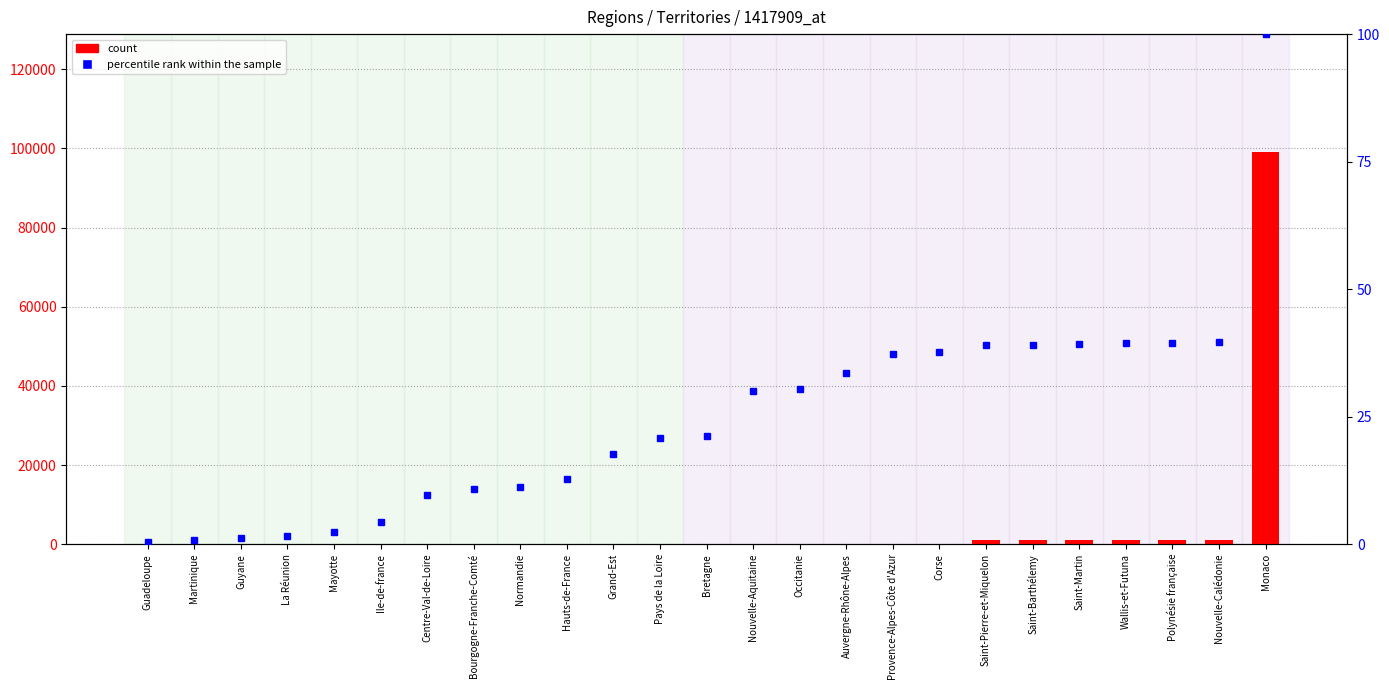

What is the difference between the maximum and minimum values in the count series?

99137.0